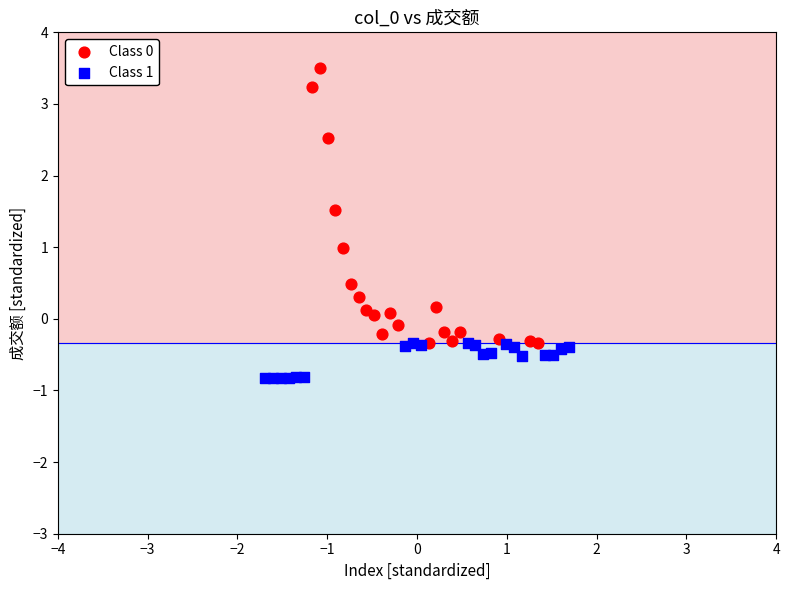

Which series has the largest Y range (max minus min)?

Class 0